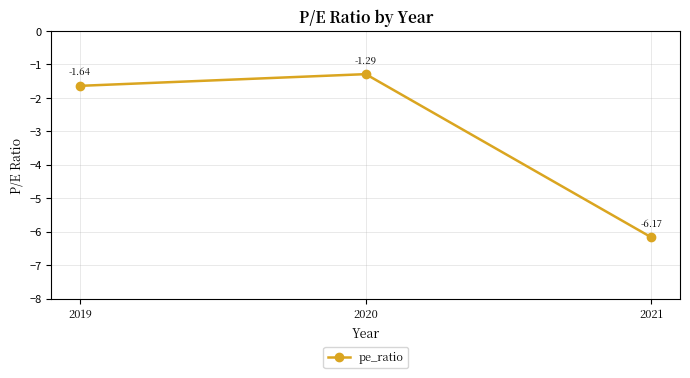

What is the difference between the maximum and minimum values?

4.9